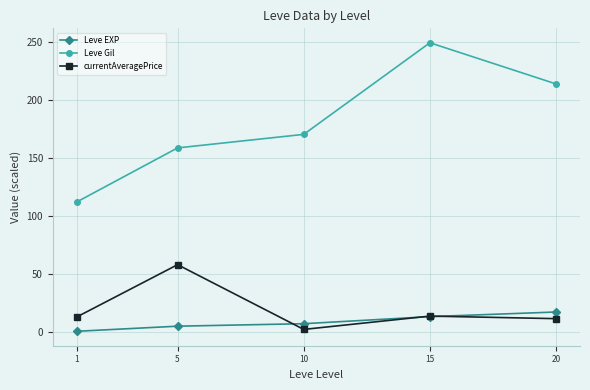

List the labels in order of Leve Gil value, smallest first.

1, 5, 10, 20, 15